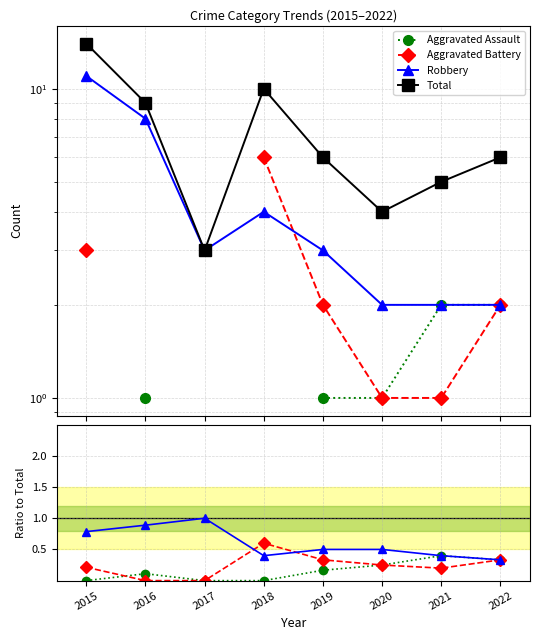

At how many categories does at least one series exceed 7?

3